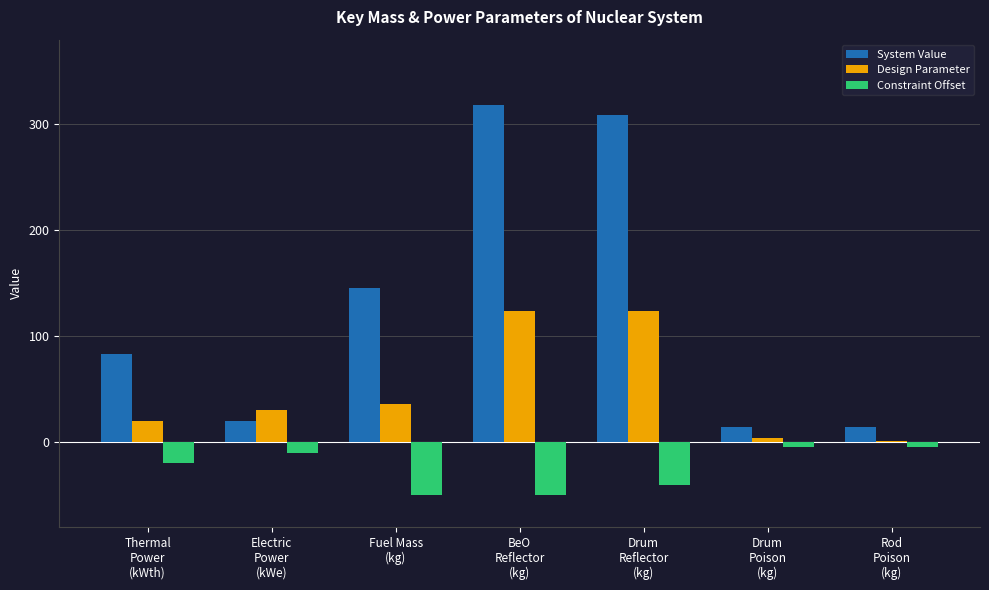

What is the sum of all System Value values?

903.3